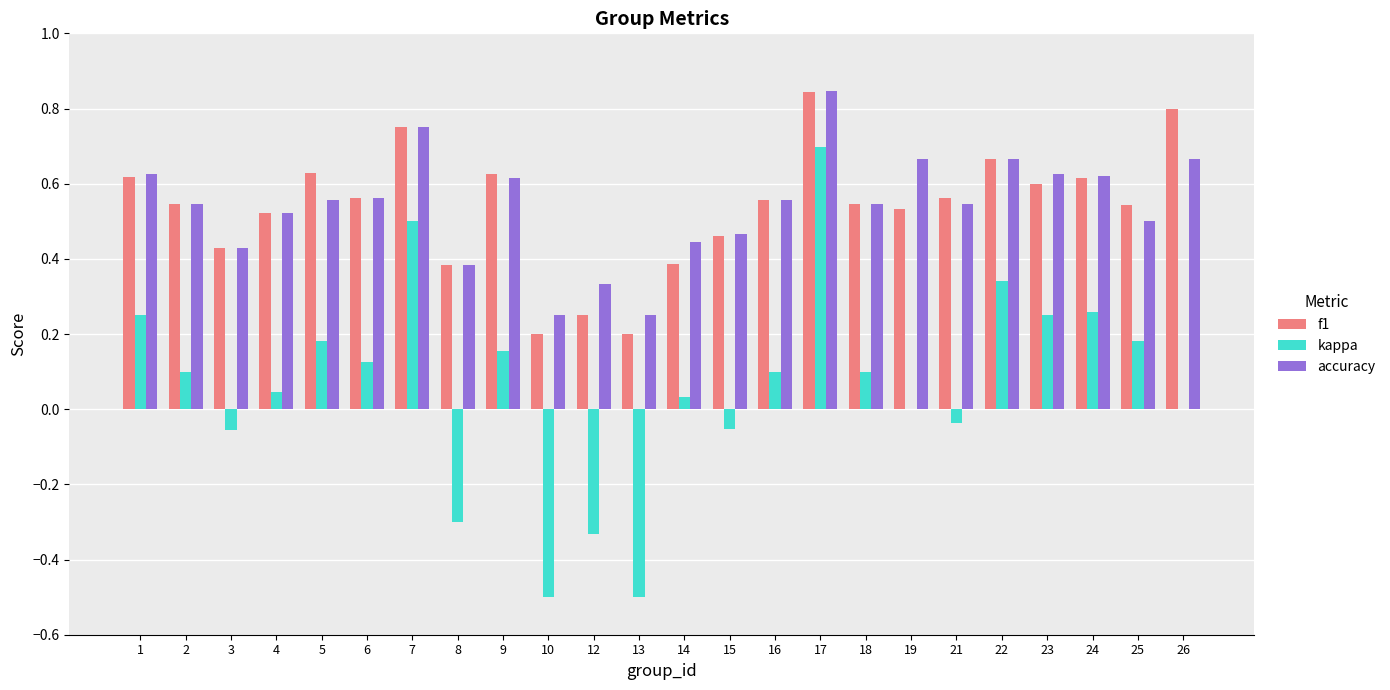

Is the value of accuracy at 14 greater than the value of f1 at 6?

No